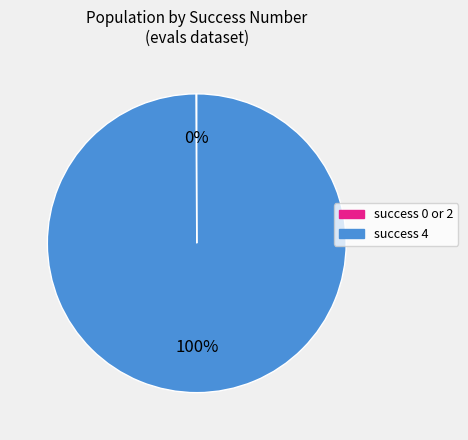

To the nearest percent, what is the difference between the largest and smallest slice percentages?

100%